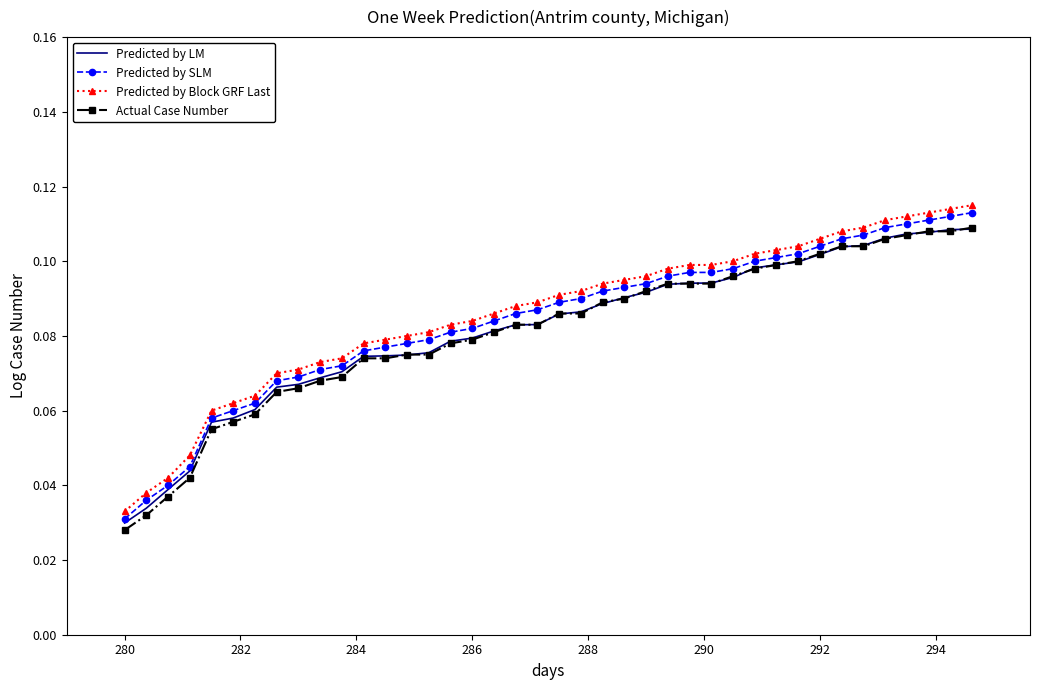

True or false: Actual Case Number and Predicted by Block GRF Last intersect in this chart.

False